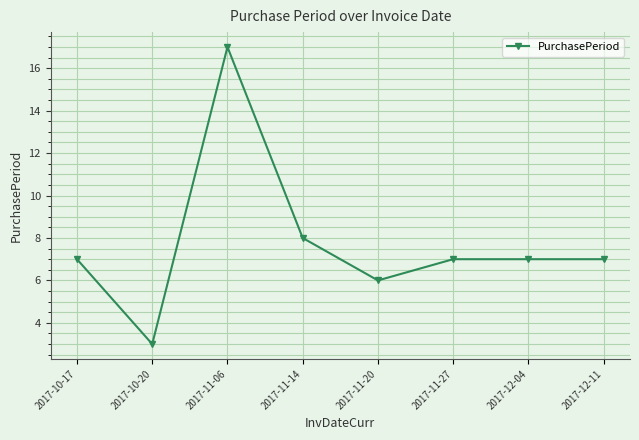

Reading left to right, transcribe all the data shown in this chart.

2017-10-17=7	2017-10-20=3	2017-11-06=17	2017-11-14=8	2017-11-20=6	2017-11-27=7	2017-12-04=7	2017-12-11=7